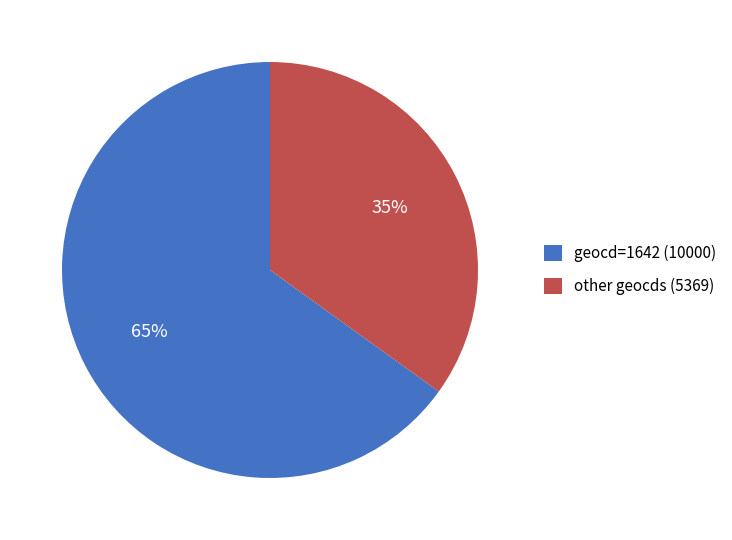

To the nearest percent, what is the difference between the largest and smallest slice percentages?

30%